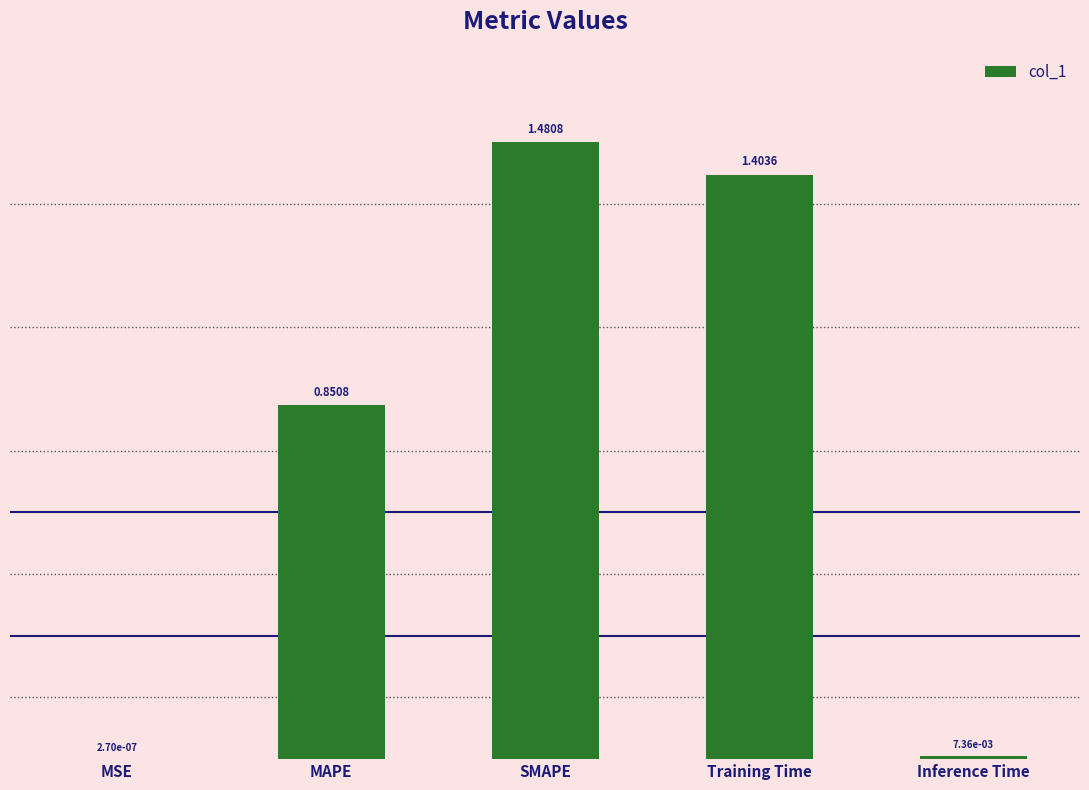

What is the sum of all values?

3.7